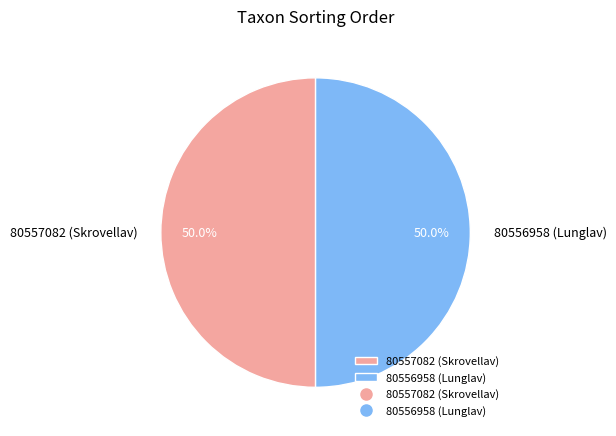

Approximately how many times larger is the value at 80557082 (Skrovellav) compared to 80556958 (Lunglav)?

1.0